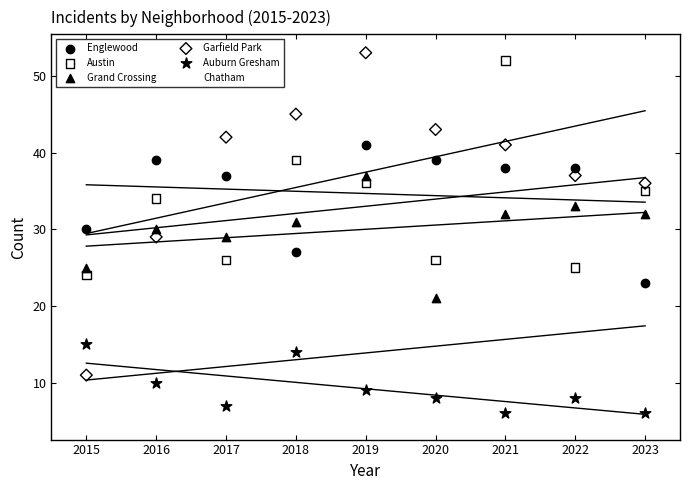

Which series has the widest spread of Y values?

Garfield Park